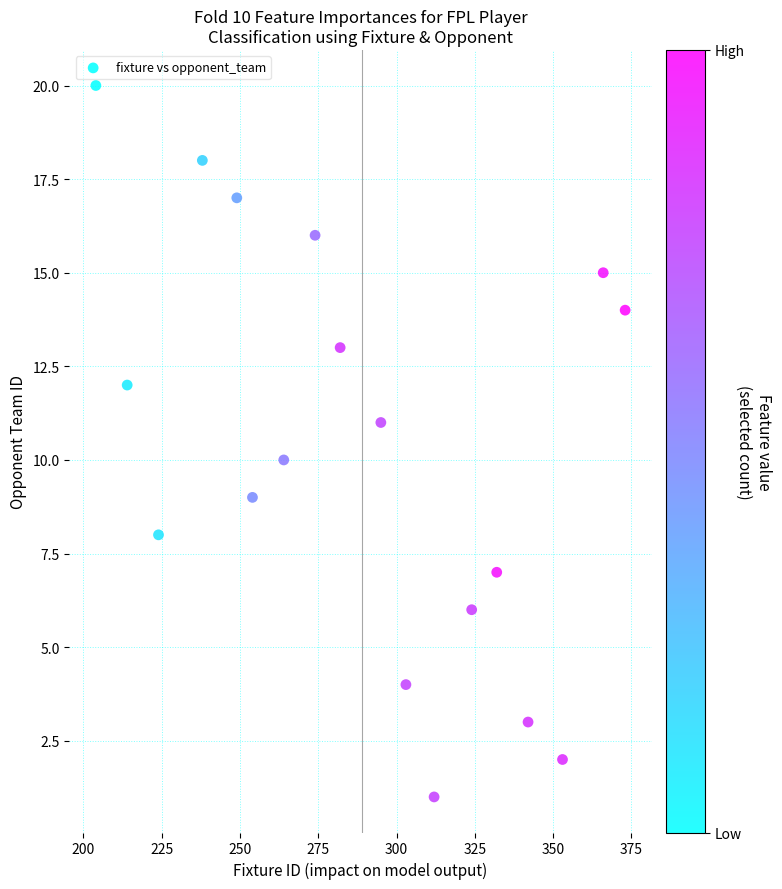

What is the range of X values (max minus min)?

169